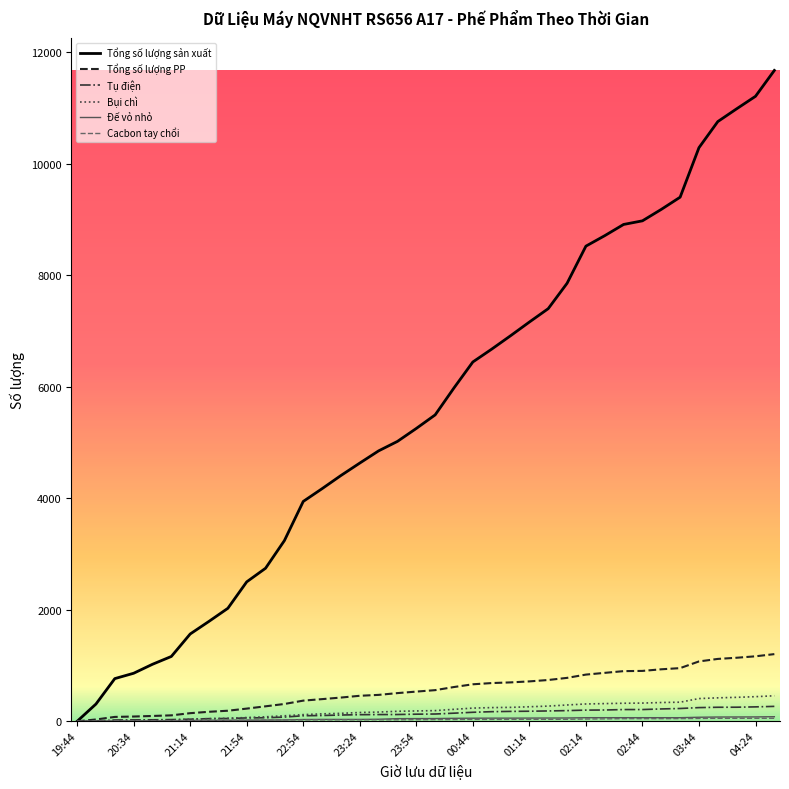

Which series has the largest total across all categories?

Tổng số lượng sản xuất